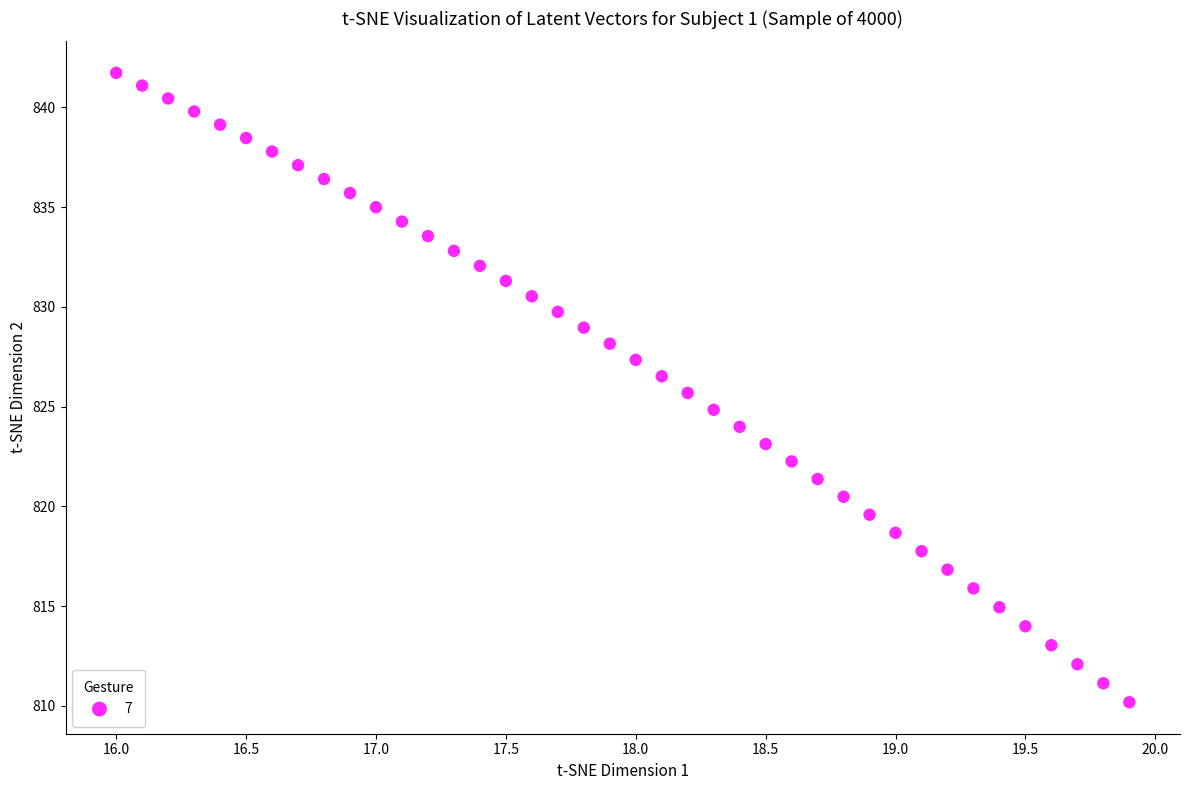

What is the range of X values (max minus min)?

3.9